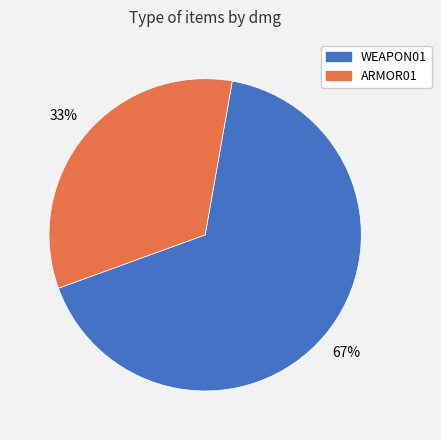

Which category has the smallest portion of the pie?

ARMOR01